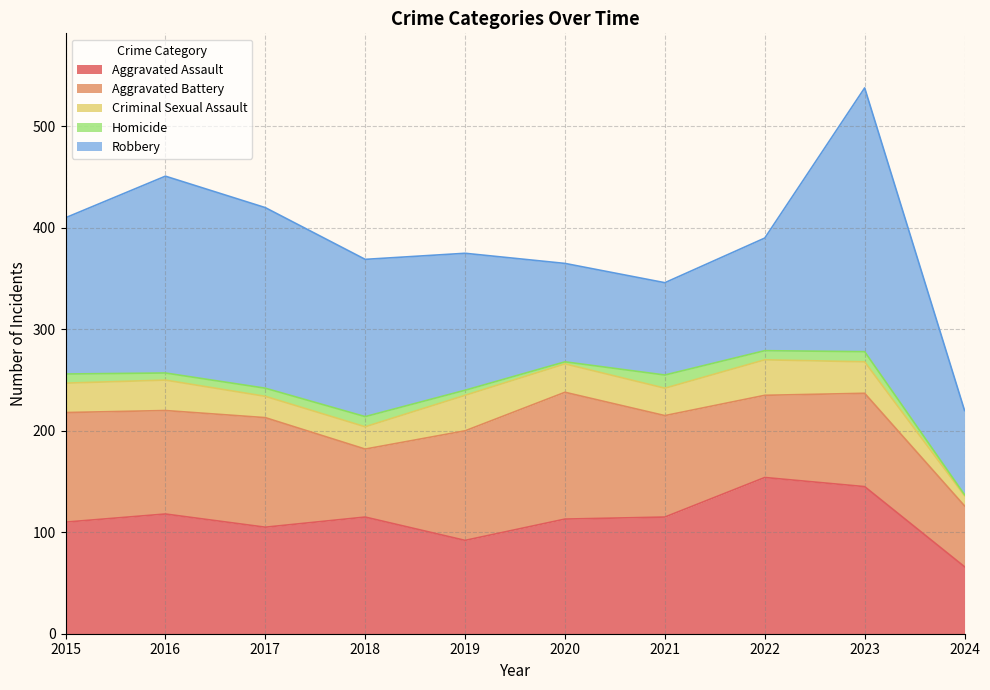

What is the difference between the maximum and second lowest values in the Aggravated Battery series?

58